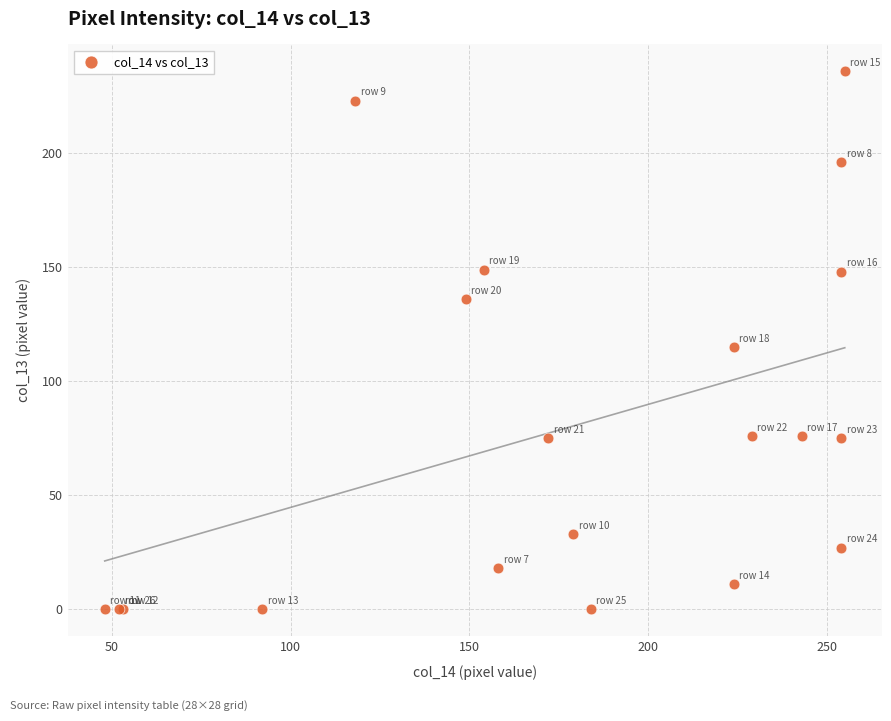

What Y value in the scatter plot is closest to 118?

115